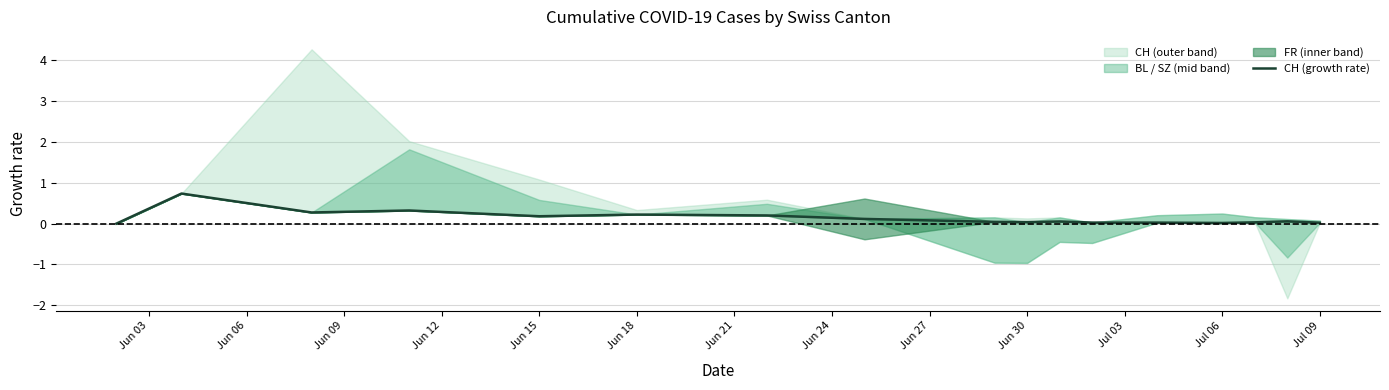

What is the maximum value for CH (growth rate)?

0.7